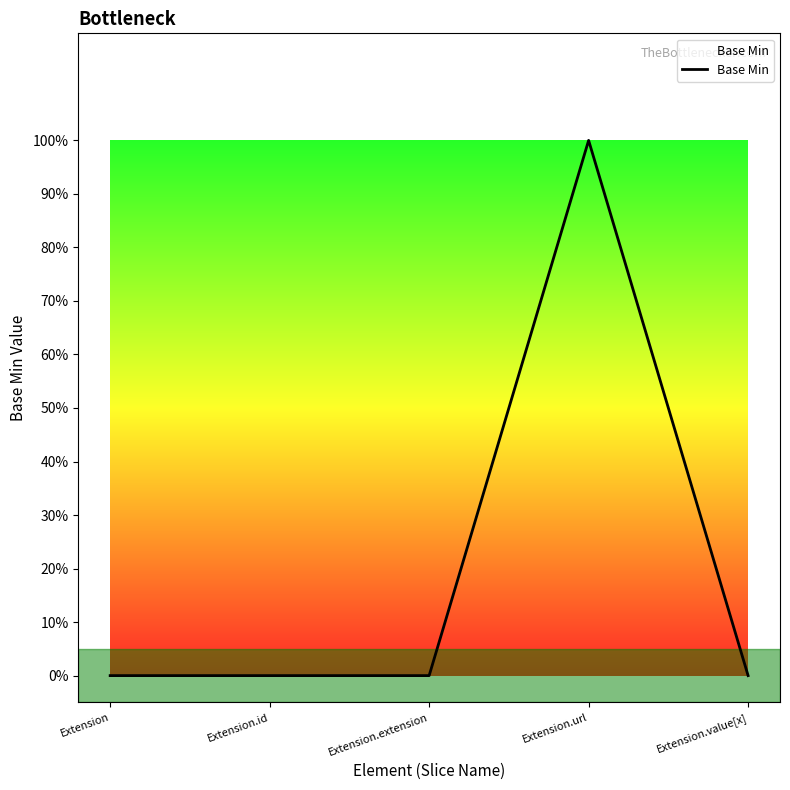

Reading left to right, transcribe all the data shown in this chart.

Extension=0	Extension.id=0	Extension.extension=0	Extension.url=1	Extension.value[x]=0